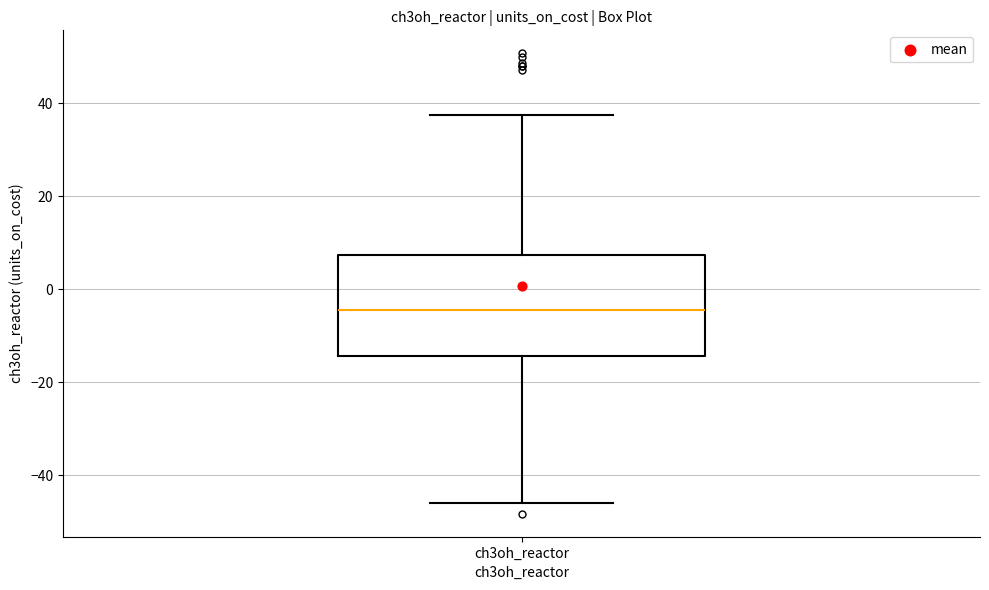

Transcribe this box plot: give where the median line is, the range the box spans, and where the two whiskers end, as read against the y-axis. The values are not printed on the chart, so give them approximately, as read against the axis.

median -4, box -14 to 8, whiskers -46 to 38